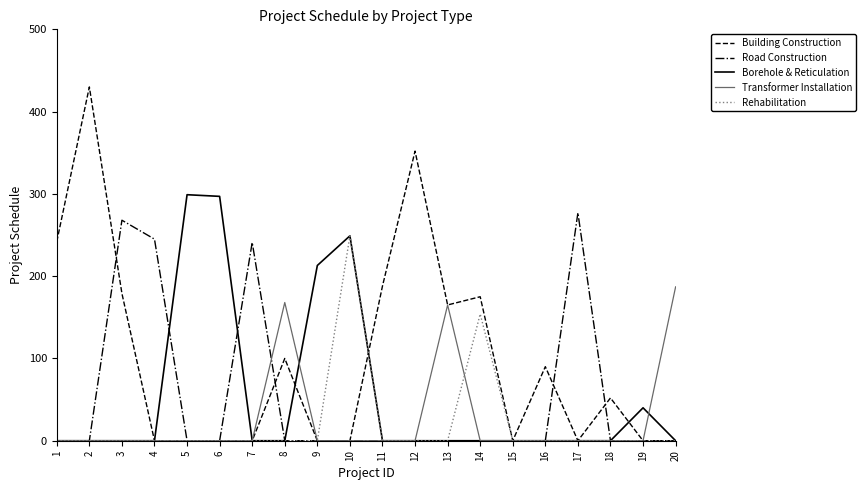

Reading right to left, list all the values displayed in this chart.

Building Construction: 20=0	19=0	18=52	17=0	16=90	15=0	14=175	13=165	12=352	11=188	10=0	9=0	8=100	7=0	6=0	5=0	4=0	3=179	2=430	1=242
Road Construction: 20=0	19=0	18=0	17=277	16=0	15=0	14=0	13=0	12=0	11=0	10=0	9=0	8=0	7=241	6=0	5=0	4=245	3=268	2=0	1=0
Borehole & Reticulation: 20=0	19=40	18=0	17=0	16=0	15=0	14=0	13=0	12=0	11=0	10=249	9=213	8=0	7=0	6=297	5=299	4=0	3=0	2=0	1=0
Transformer Installation: 20=187	19=0	18=0	17=0	16=0	15=0	14=0	13=165	12=0	11=0	10=0	9=0	8=168	7=0	6=0	5=0	4=0	3=0	2=0	1=0
Rehabilitation: 20=0	19=0	18=0	17=0	16=0	15=0	14=154	13=0	12=0	11=0	10=249	9=0	8=0	7=0	6=0	5=0	4=0	3=0	2=0	1=0